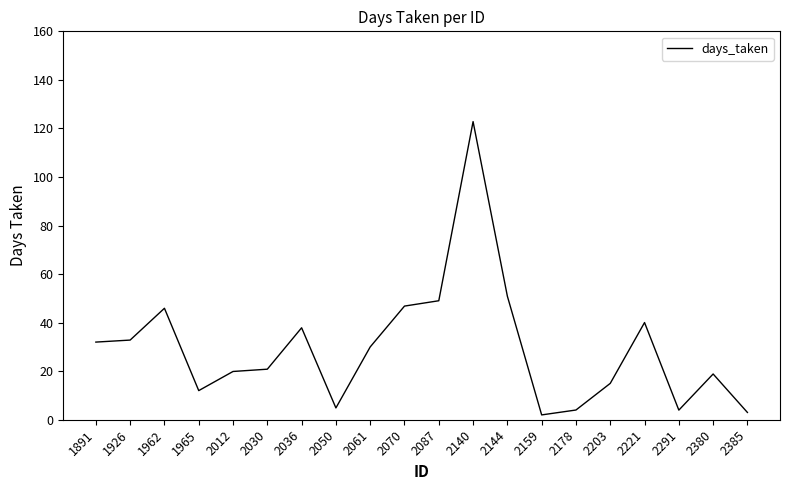

At which label does the data first exceed 29?

1891